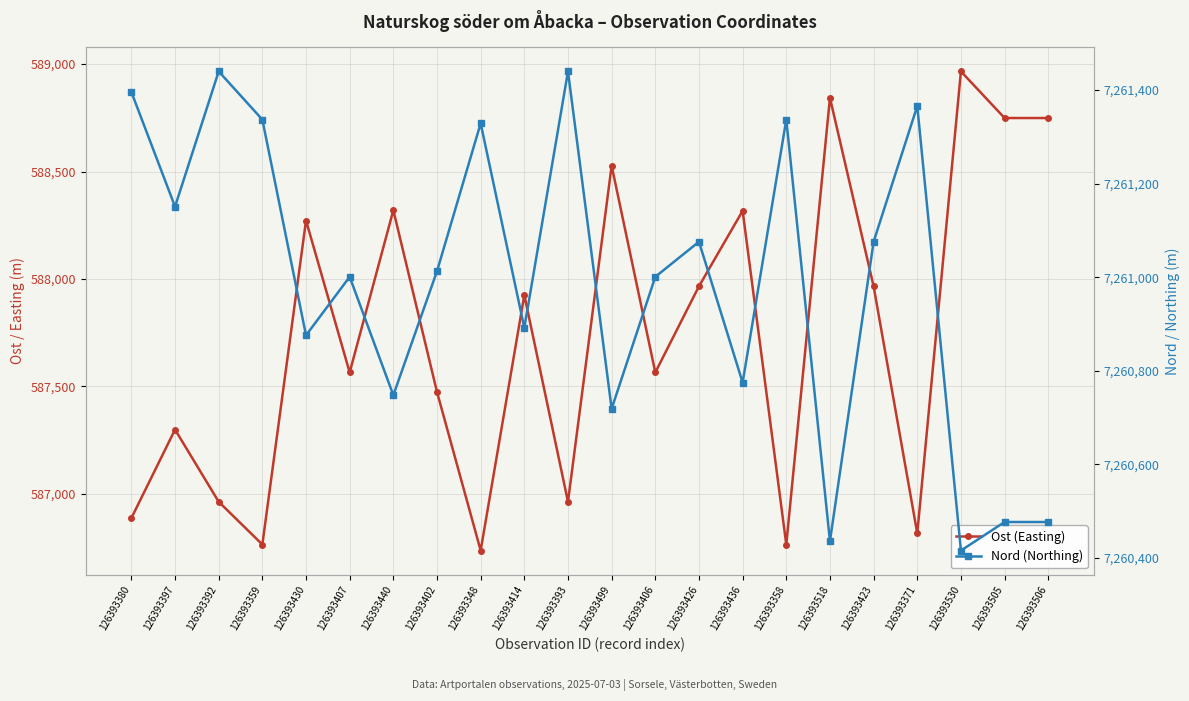

What is the value of the Ost (Easting) point at the 10th from the left?

587925